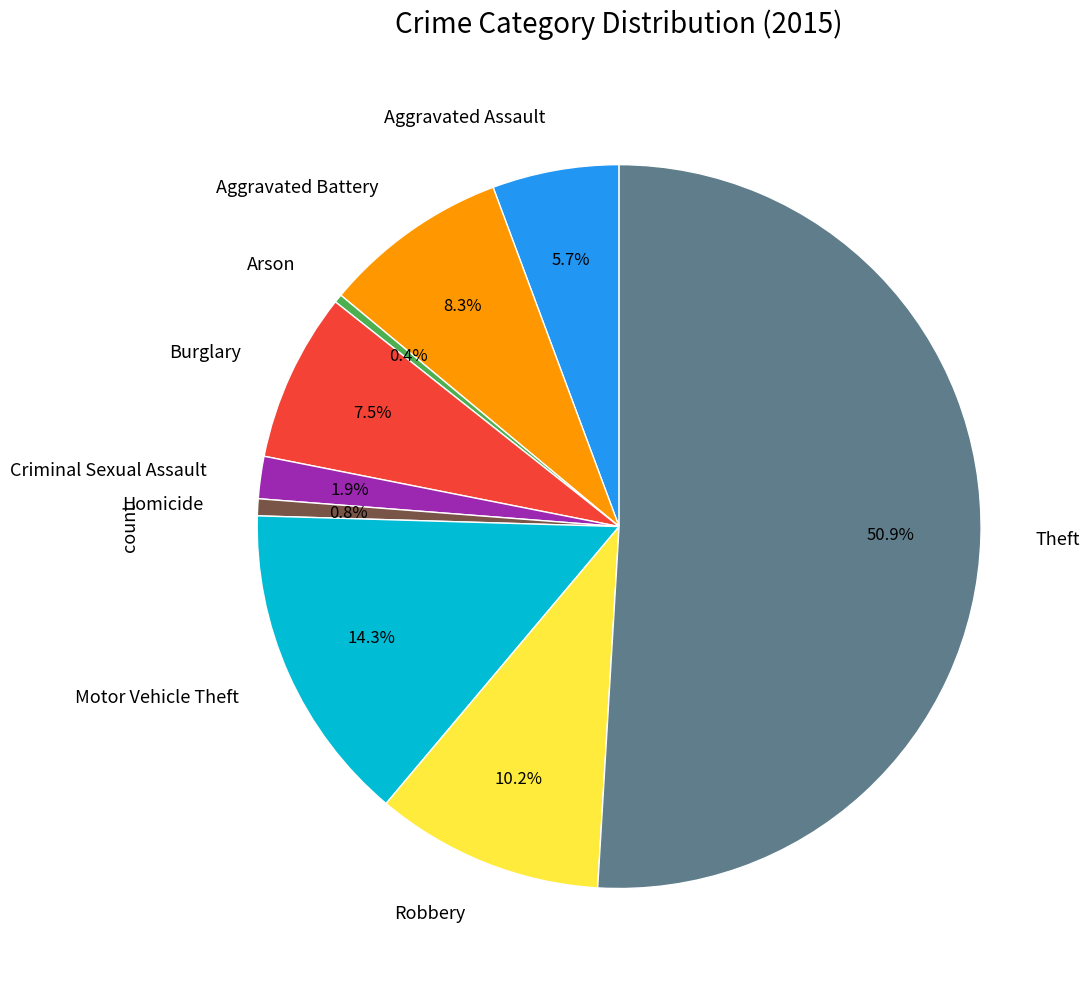

To the nearest percent, what portion does Aggravated Assault represent?

6%